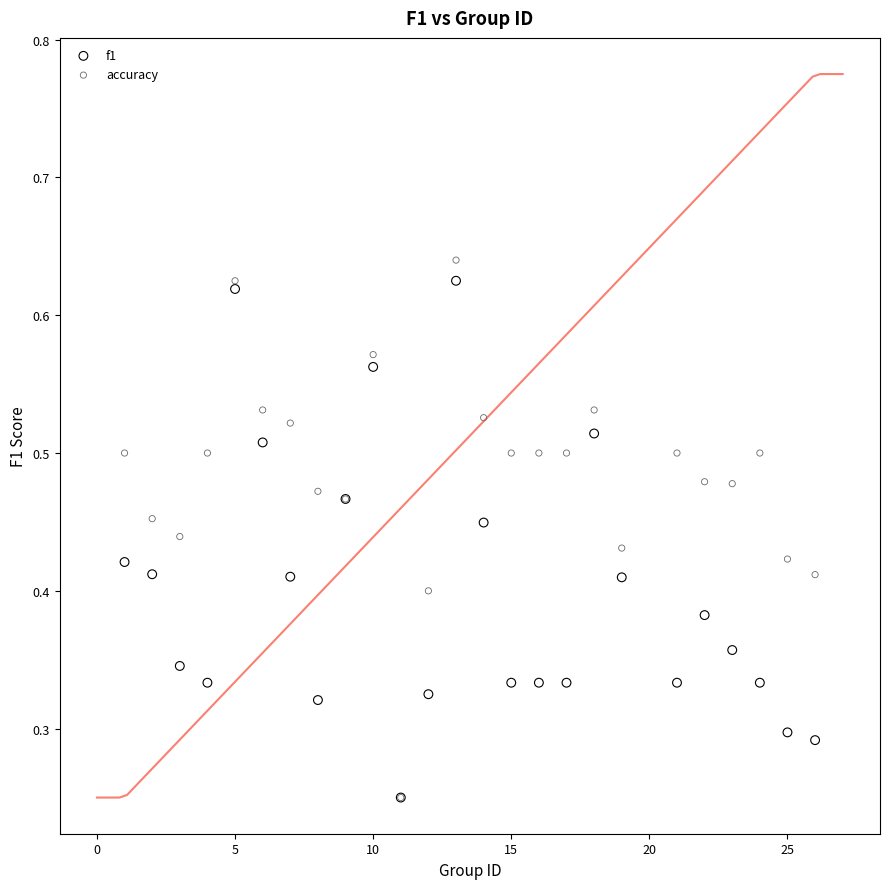

Which series reaches the maximum Y coordinate?

accuracy